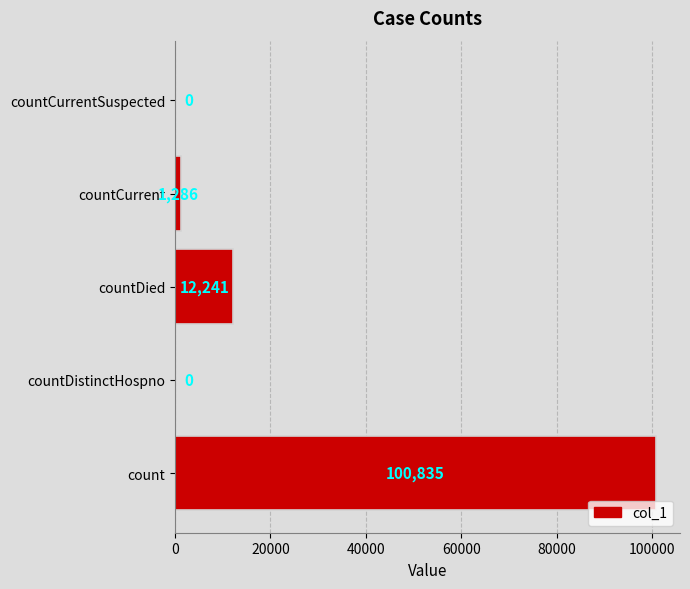

What is the greatest value displayed?

100835